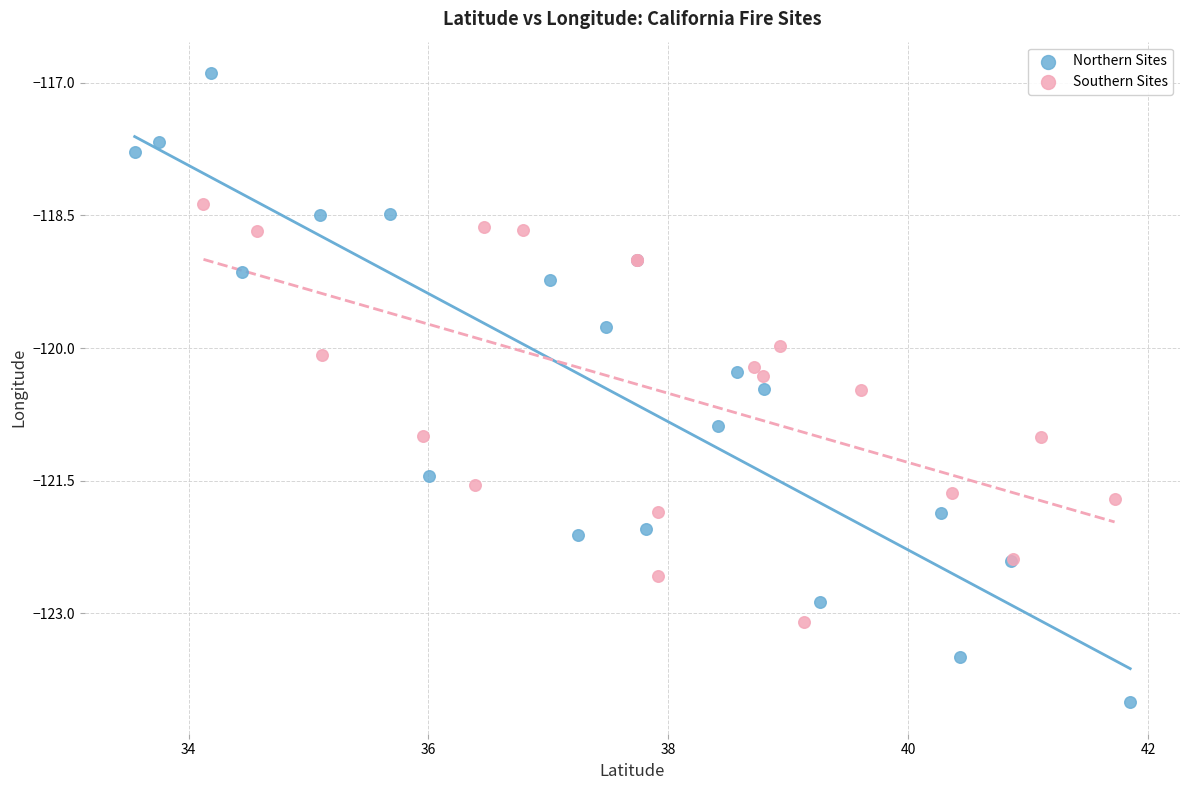

Which series has the widest spread of Y values?

Northern Sites